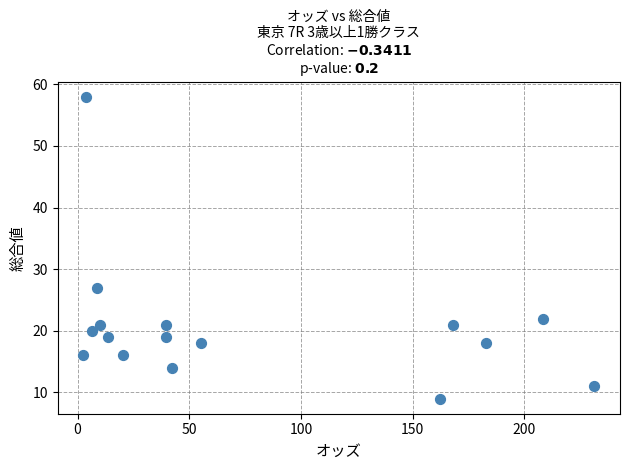

What Y value in the scatter plot is closest to 33?

27